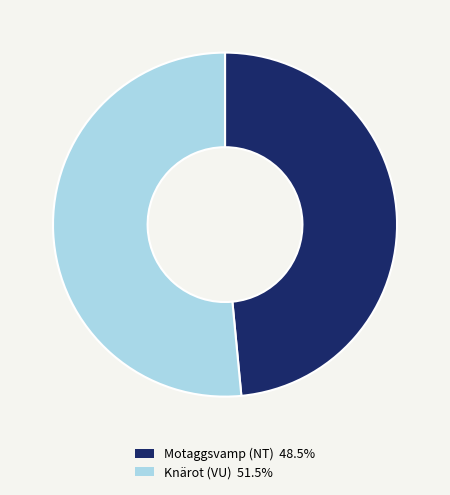

True or false: Motaggsvamp (NT) accounts for 48% of the total.

True